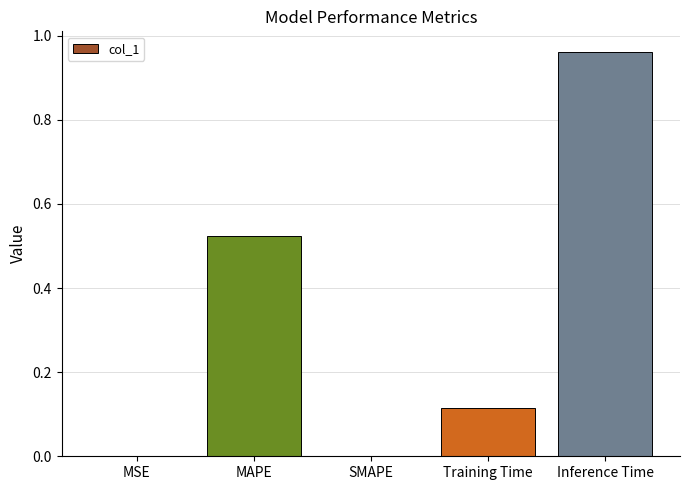

What is the sum of all values?

1.6